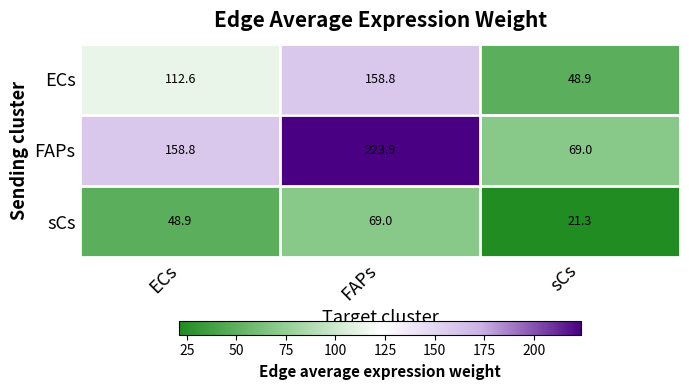

What is the total value across all series at ECs?

320.3